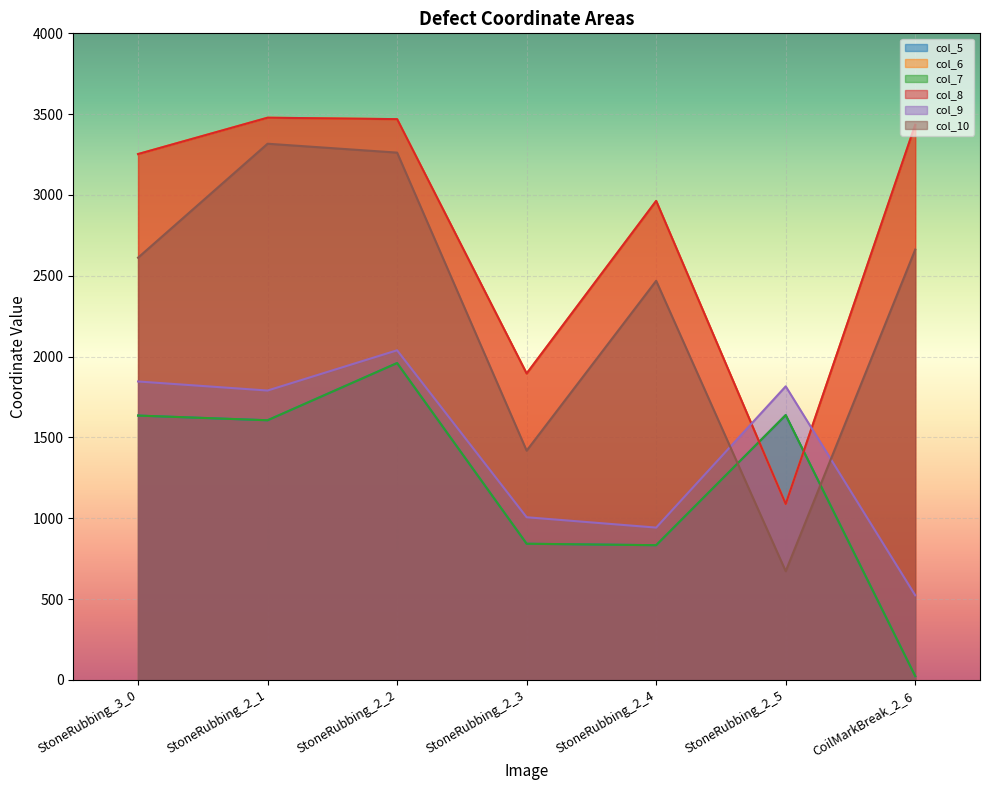

What is the value of the col_7 point at the 5th from the left?

833